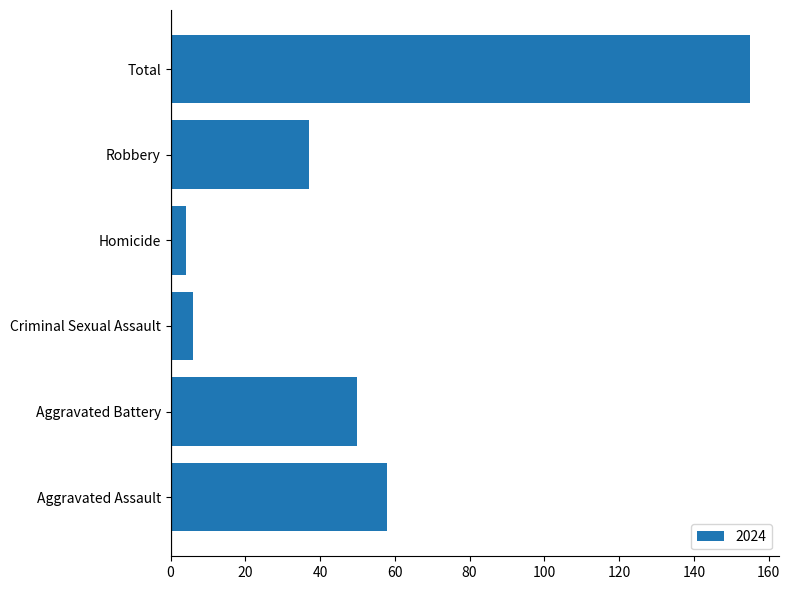

Which category has the lowest value across all series?

Homicide